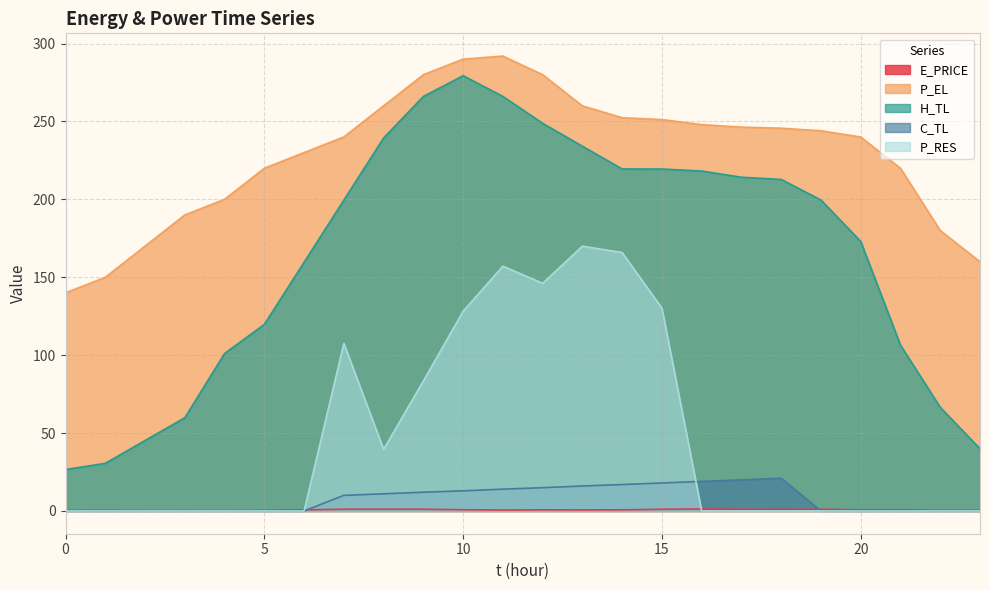

Does the chart display data point markers on the line(s)?

No